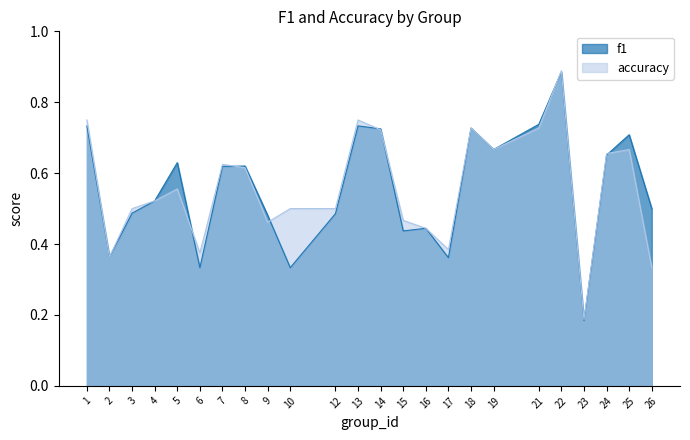

At which label is f1 closest to 0?

23